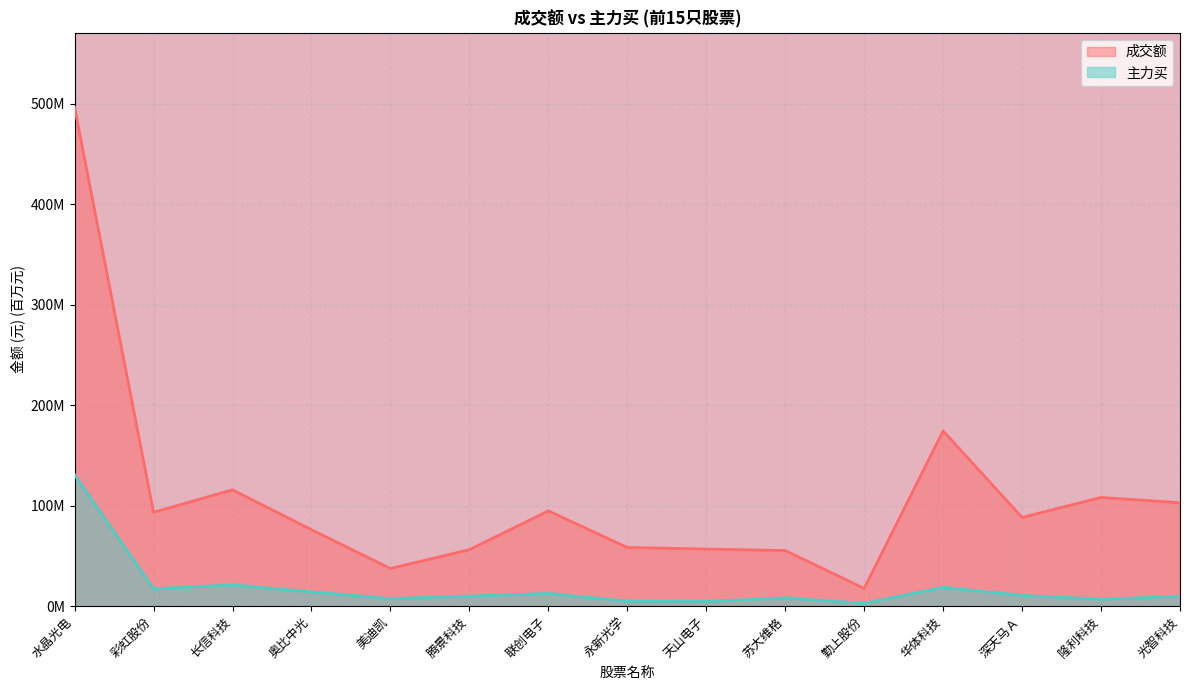

Which series changed the most between 水晶光电 and 联创电子?

成交额